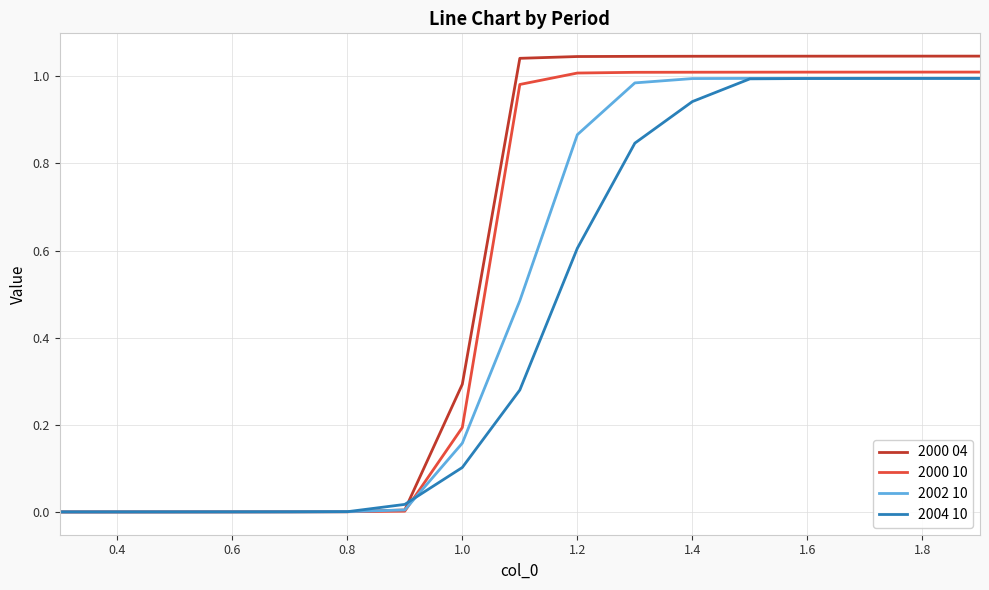

List the series in order of their overall mean, highest first.

2000 04, 2000 10, 2002 10, 2004 10